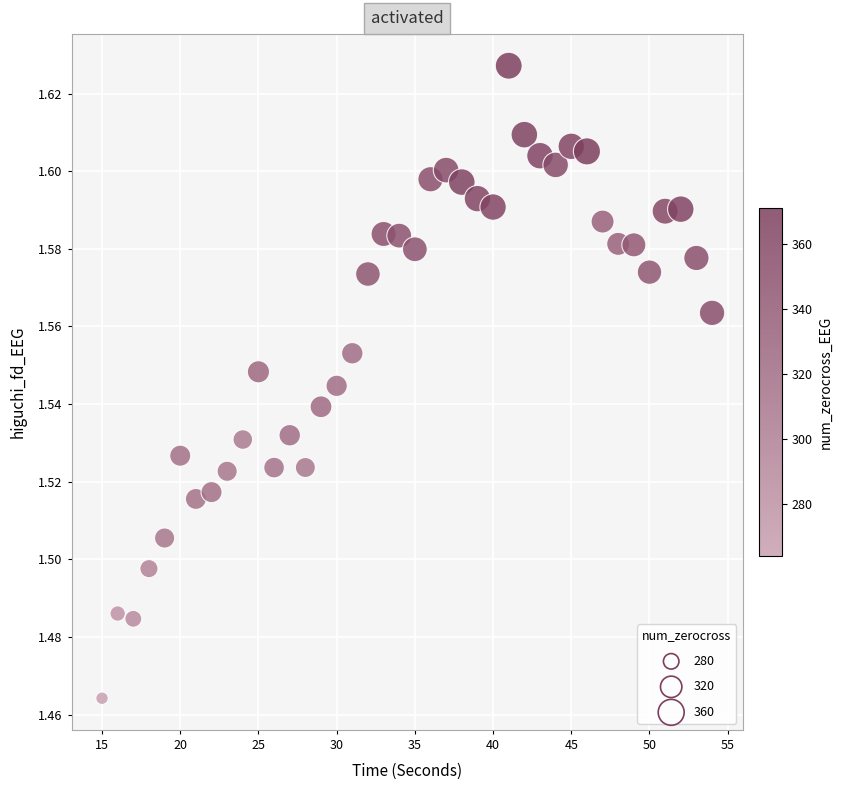

What is the range of X values (max minus min)?

39.0